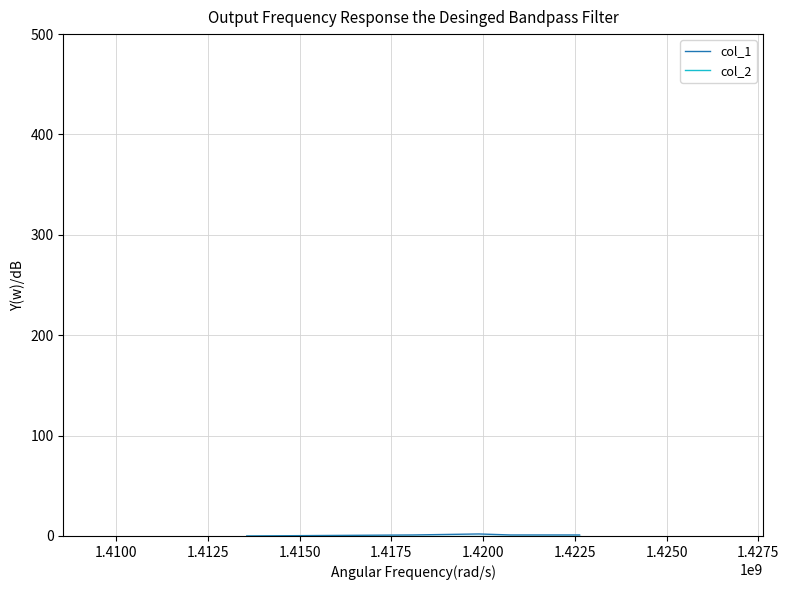

True or false: col_2 and col_1 intersect in this chart.

False